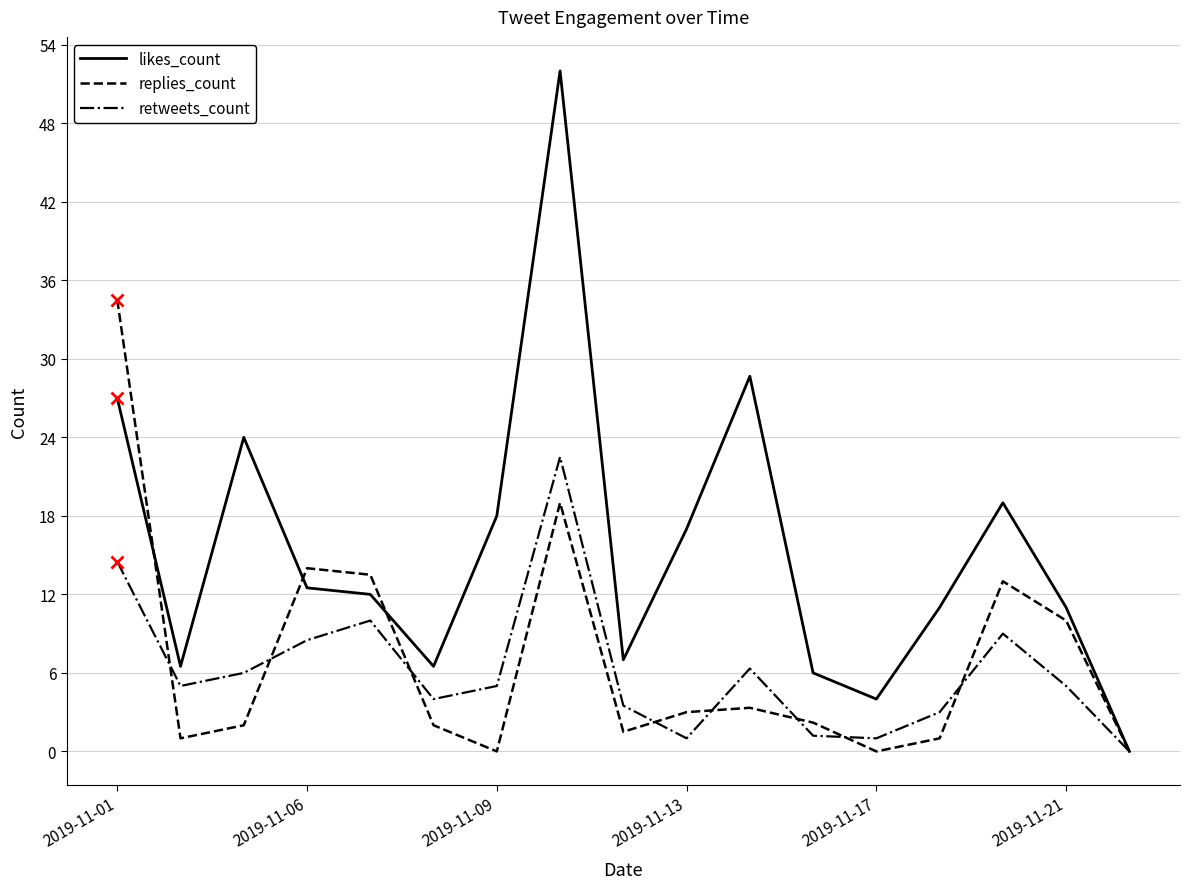

Which series has the largest range (max minus min)?

likes_count